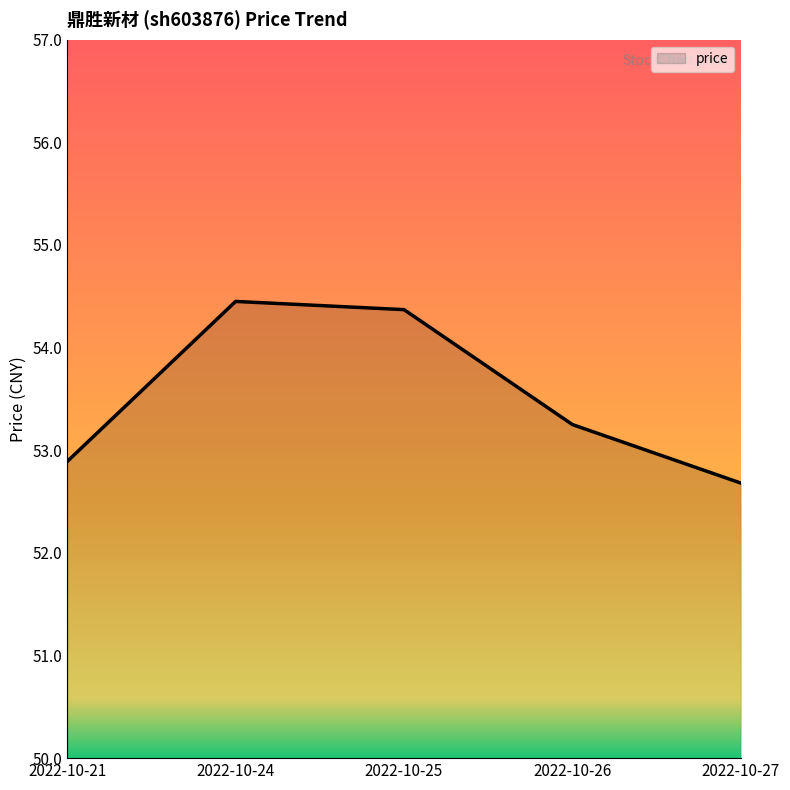

The chart shows a value of 53.2 at 2022-10-26. True or false?

True